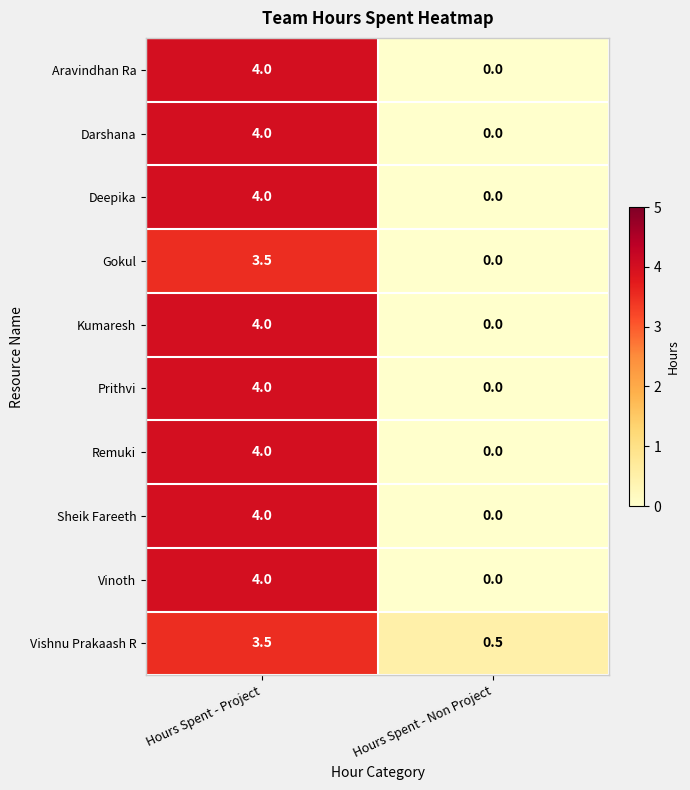

At which label is Gokul closest to 1?

Hours Spent - Non Project